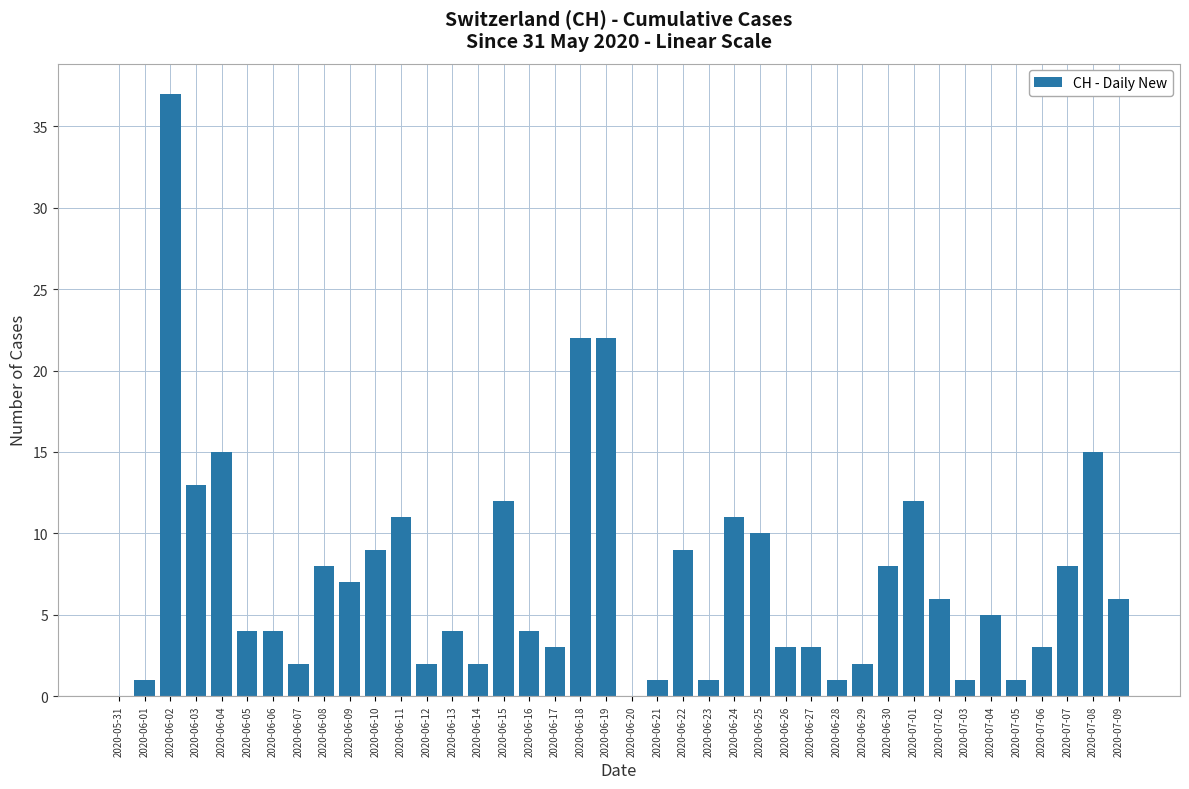

The chart shows a value of 8 at 2020-06-15. True or false?

False